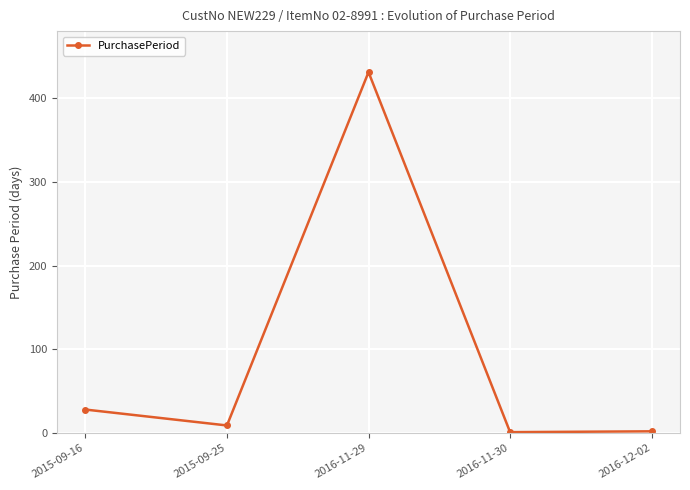

Which has a higher value, 2016-11-29 or 2016-11-30?

2016-11-29